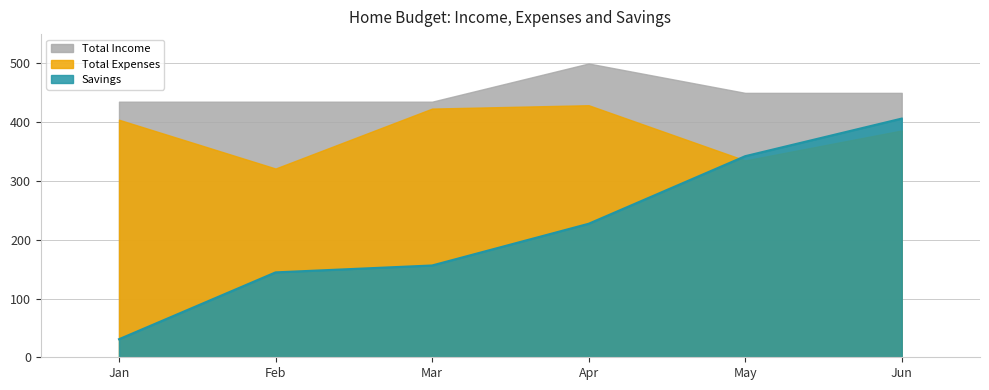

Reading left to right, extract all data points from this chart.

Total Income: 435.0	435.0	435.0	500.0	450.0	450.0
Total Expenses: 404.2	321.2	423.2	429.0	335.0	386.0
Savings: 30.8	144.5	156.2	227.2	342.2	406.2